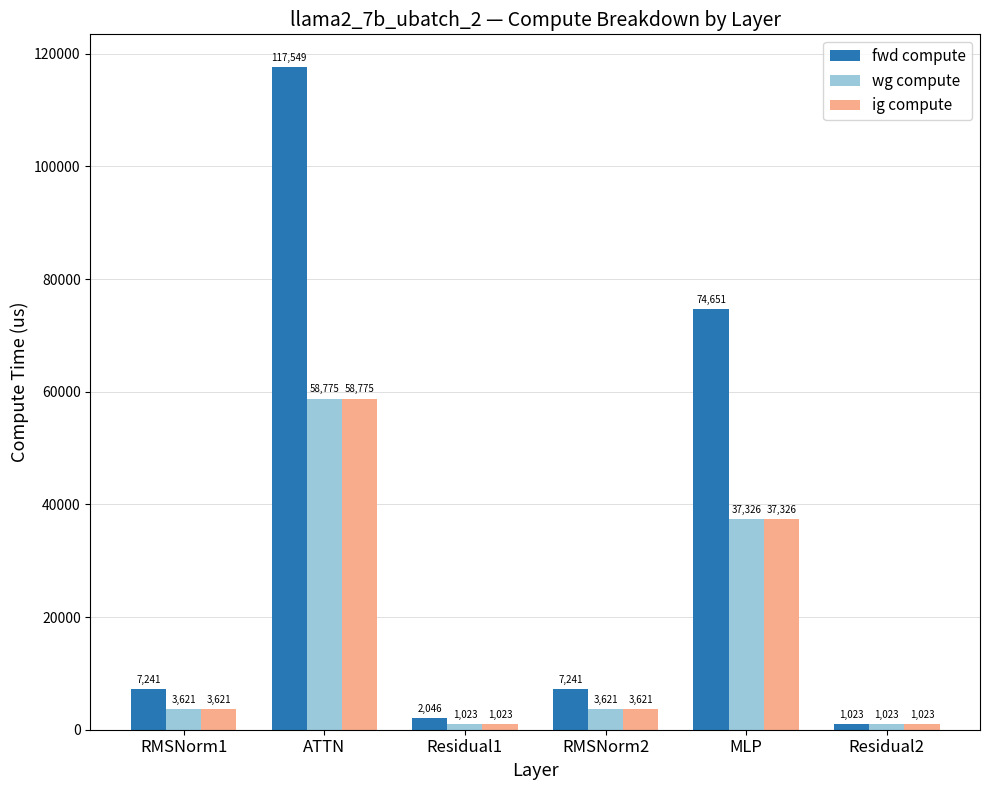

At how many categories does at least one series exceed 92693?

1